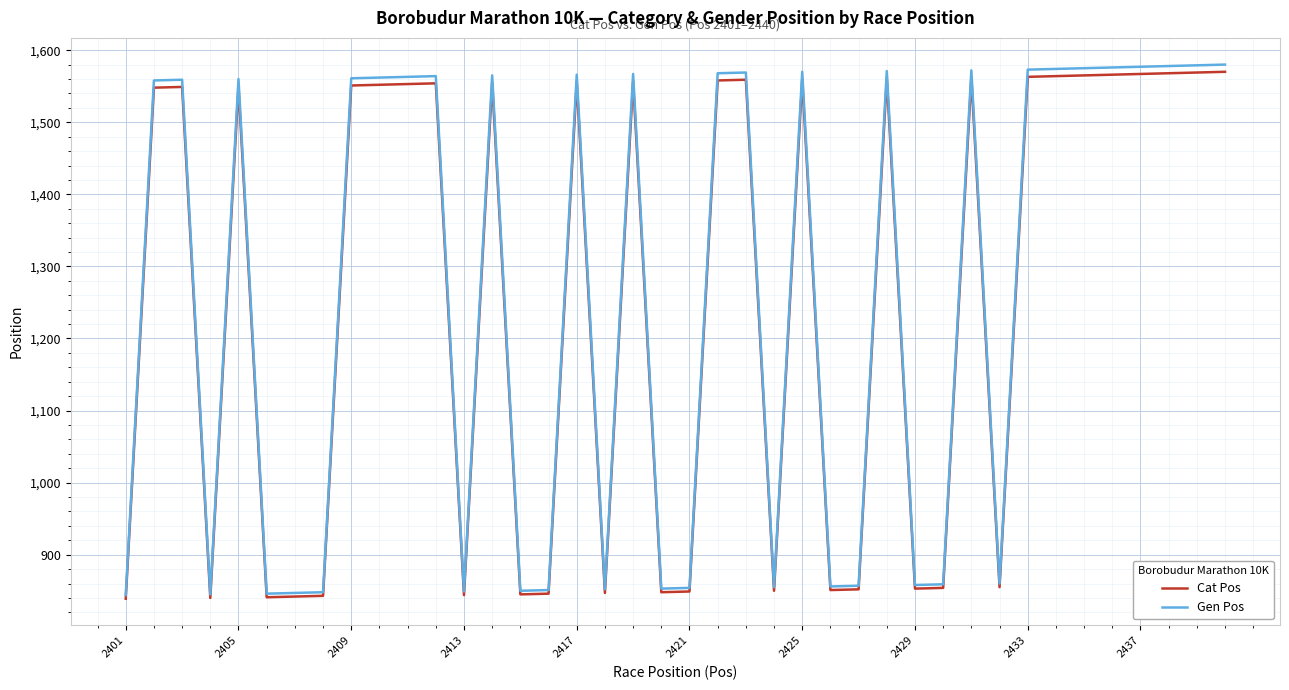

Which series has the largest range (max minus min)?

Gen Pos